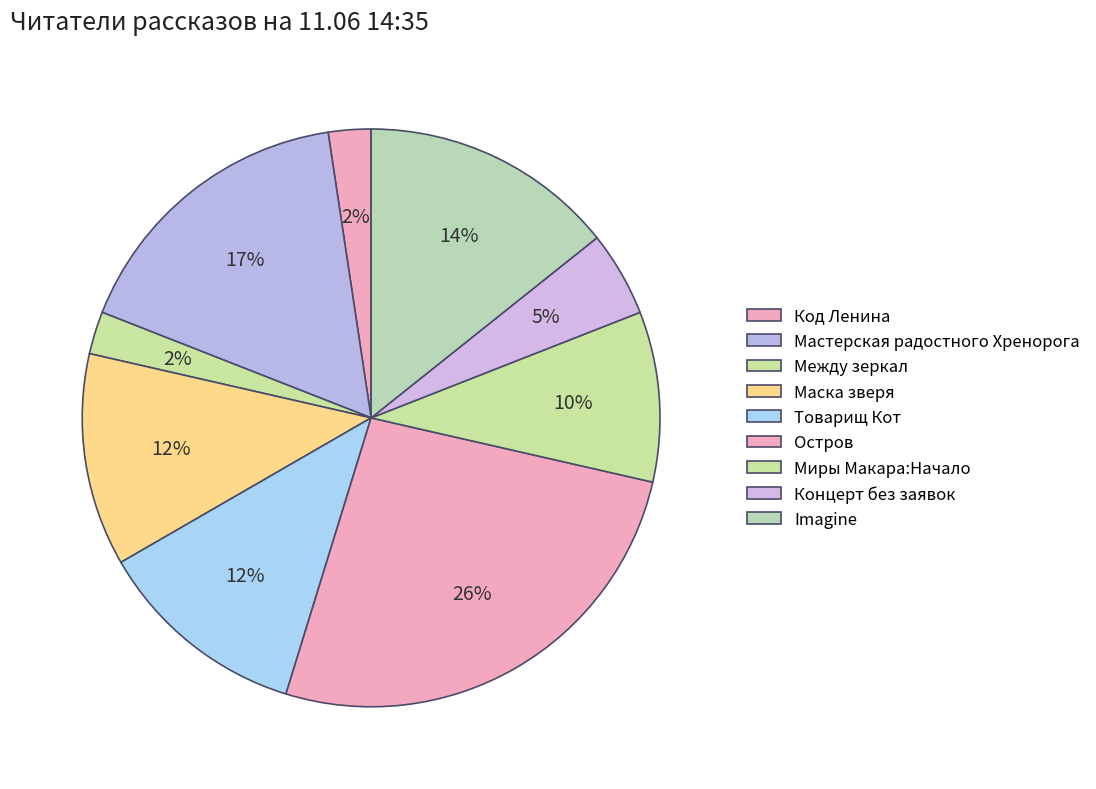

True or false: Imagine accounts for 28% of the total.

False